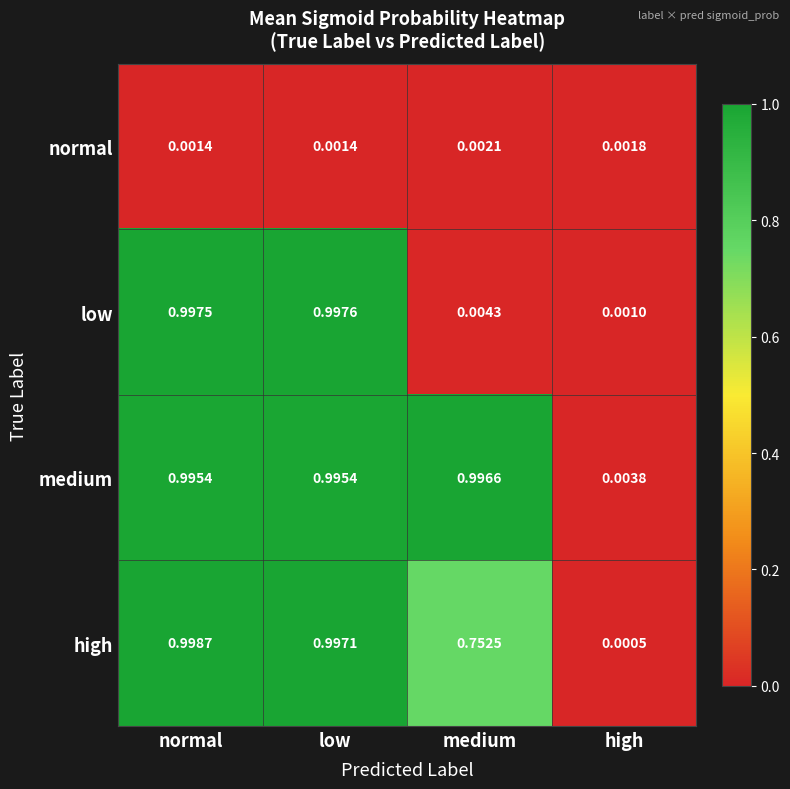

What is the maximum value shown in the chart?

1.0